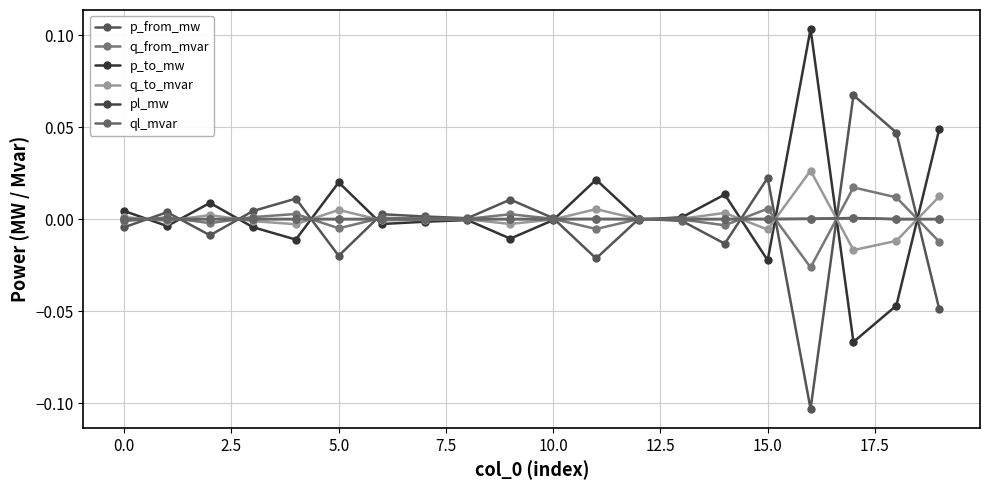

How many lines are shown in the chart?

6